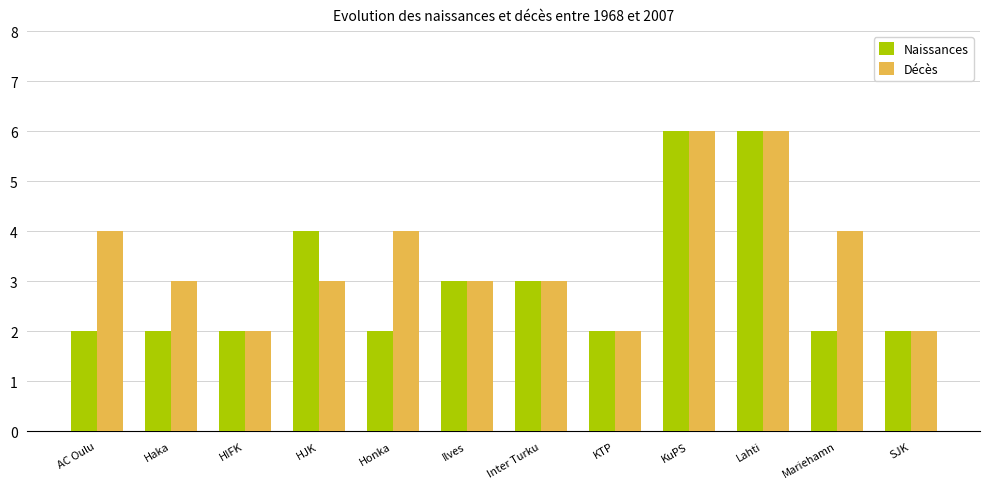

Read the Naissances value at Inter Turku.

3